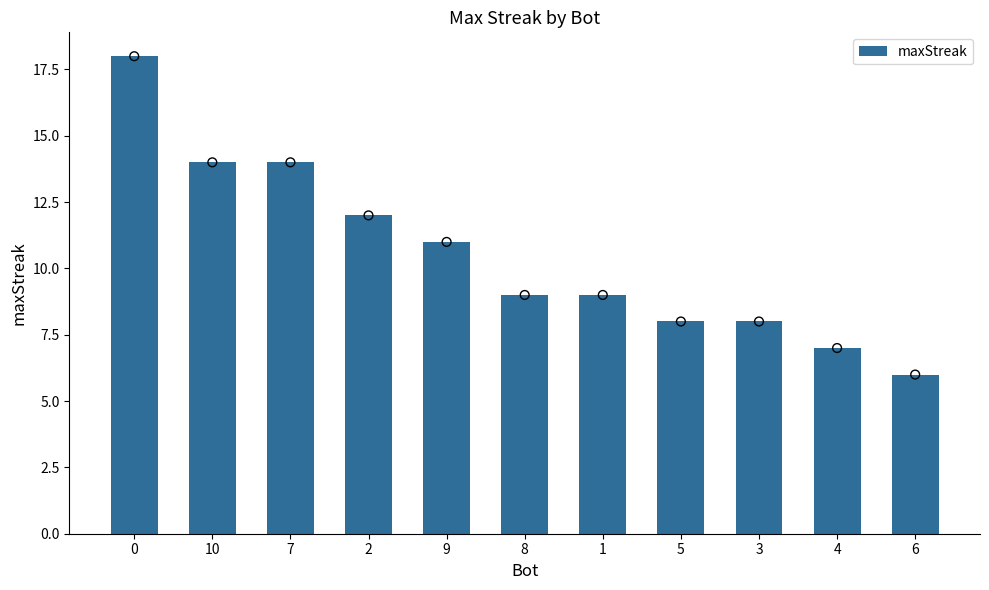

What is the change in value from 1 to 6?

-3